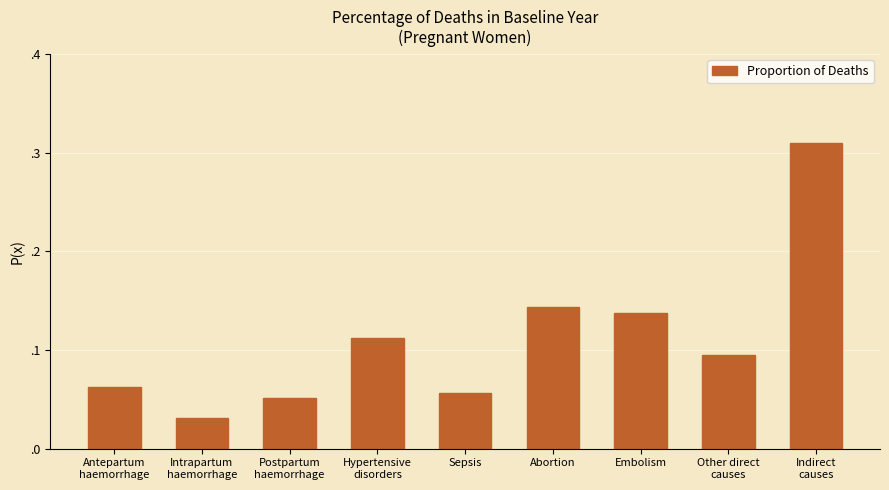

Are the bars grouped side by side (vs. stacked)?

No